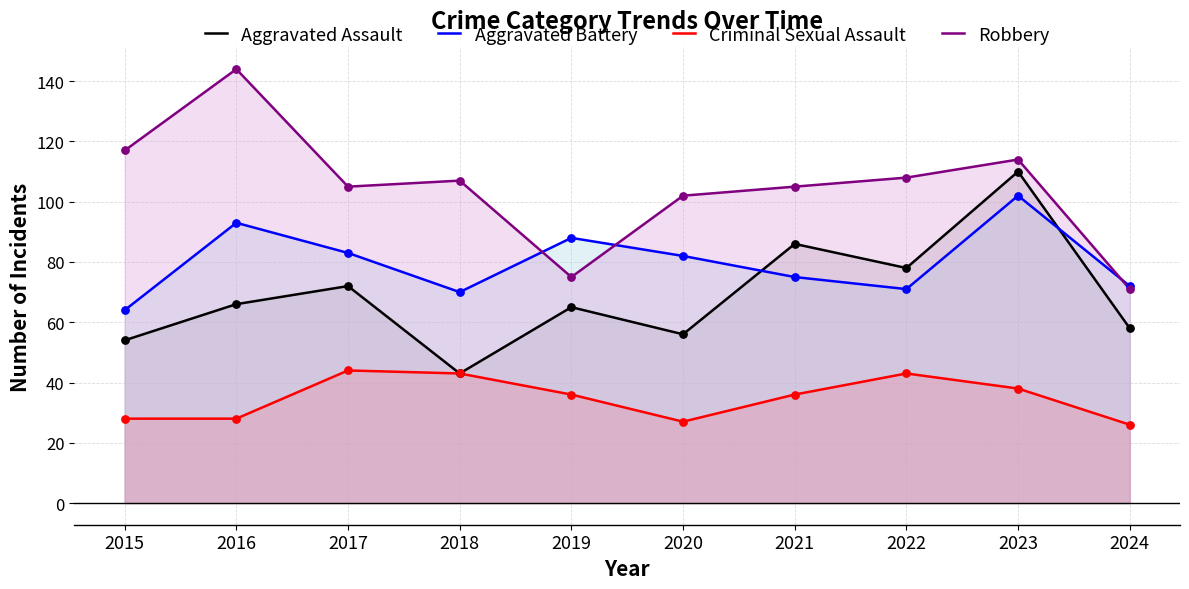

Which series contains the highest Y value?

Robbery